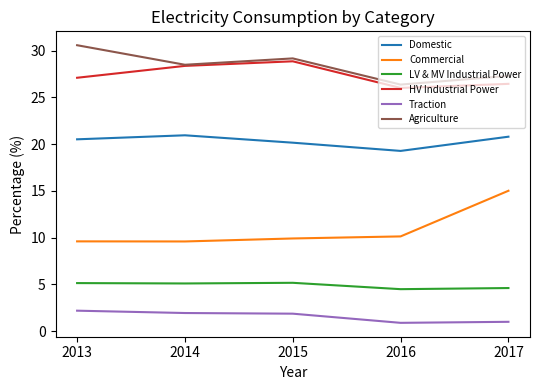

How many lines are shown in the chart?

6